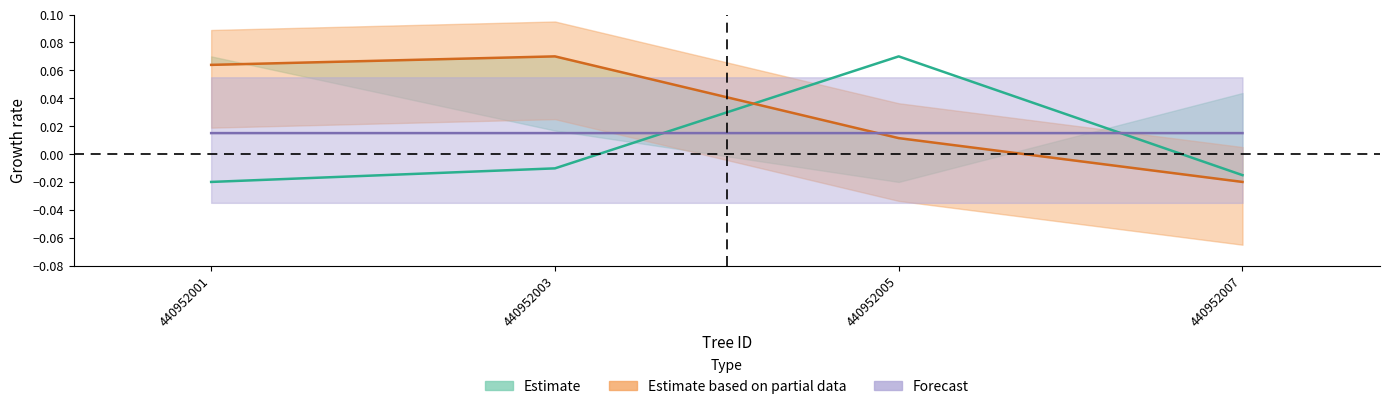

Does the chart have visible grid lines?

No